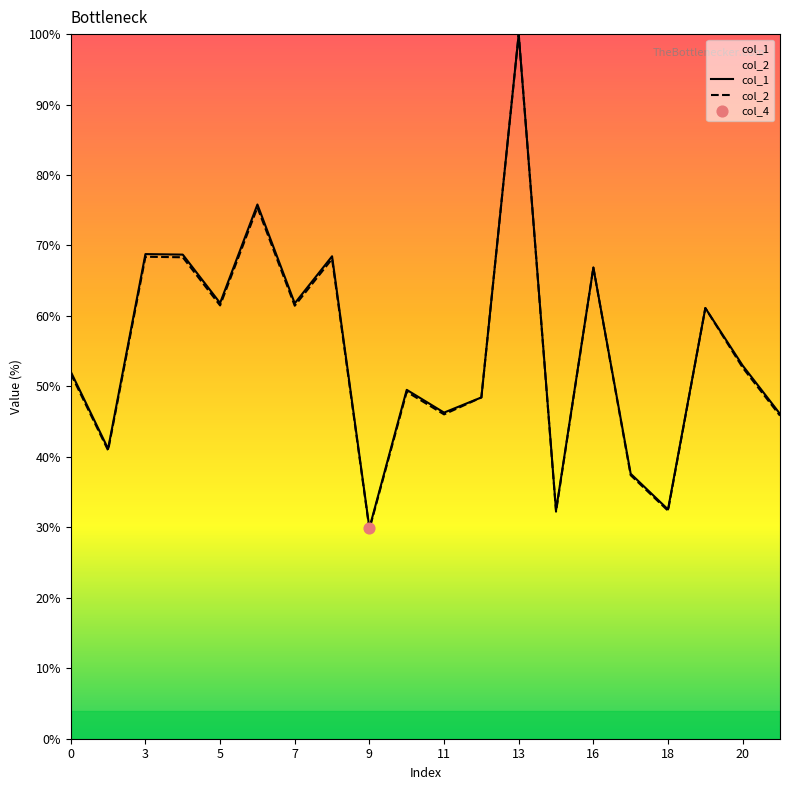

Which series has the widest spread of Y values?

col_2